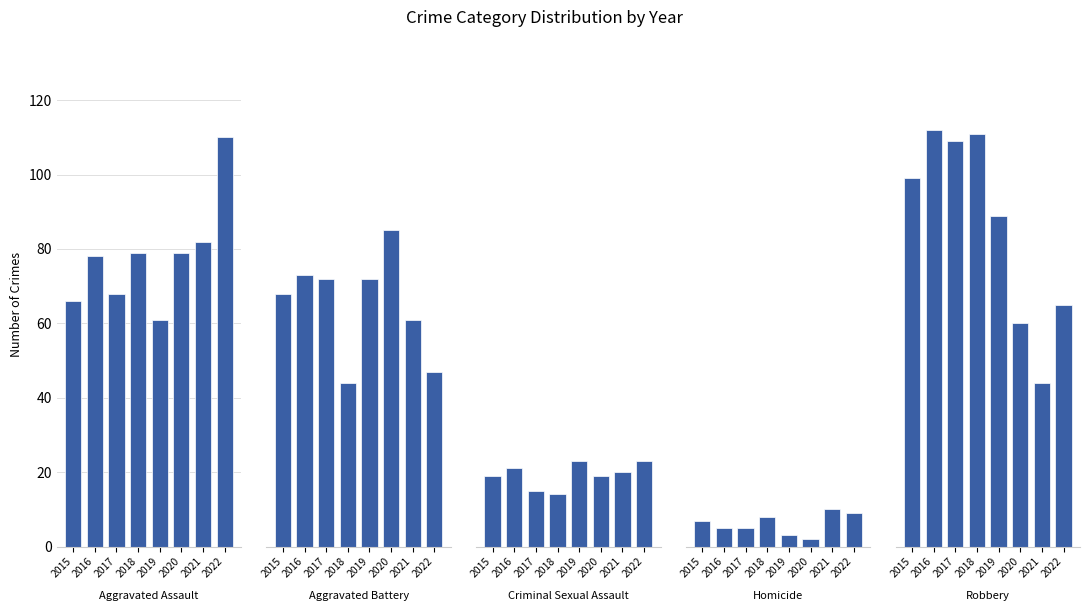

How many bars are there in total?

40